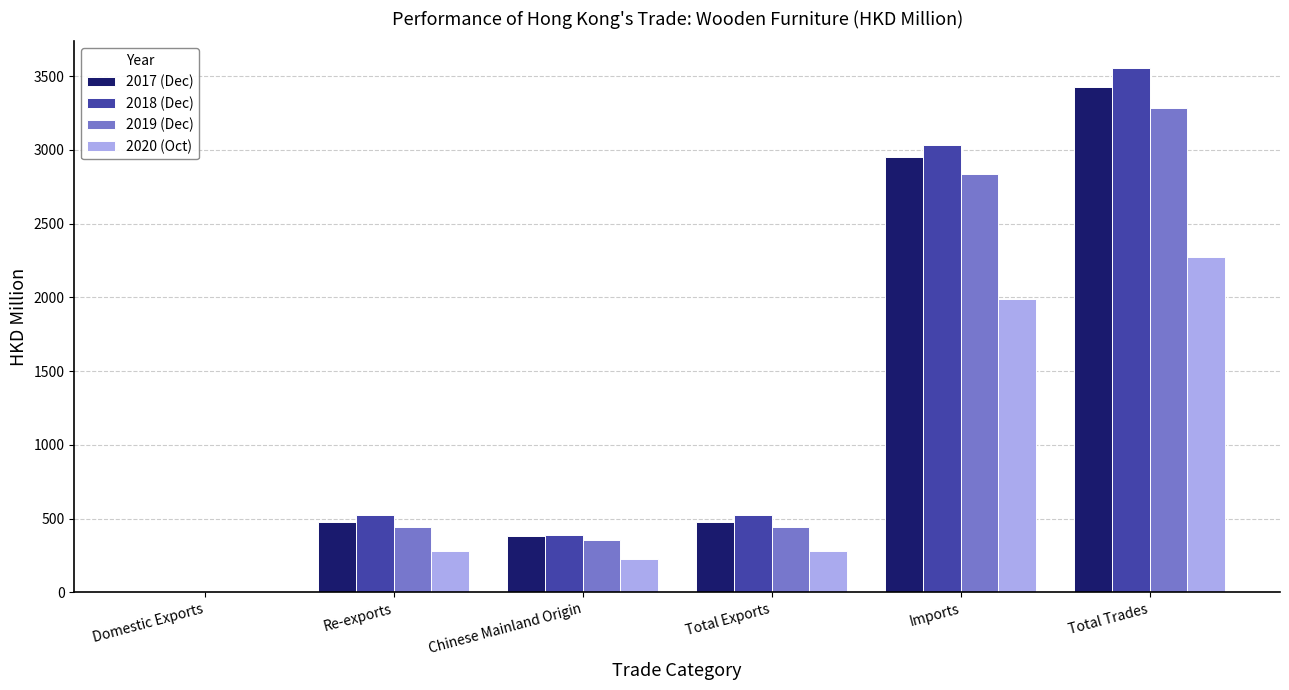

What is the greatest value displayed?

3558.4